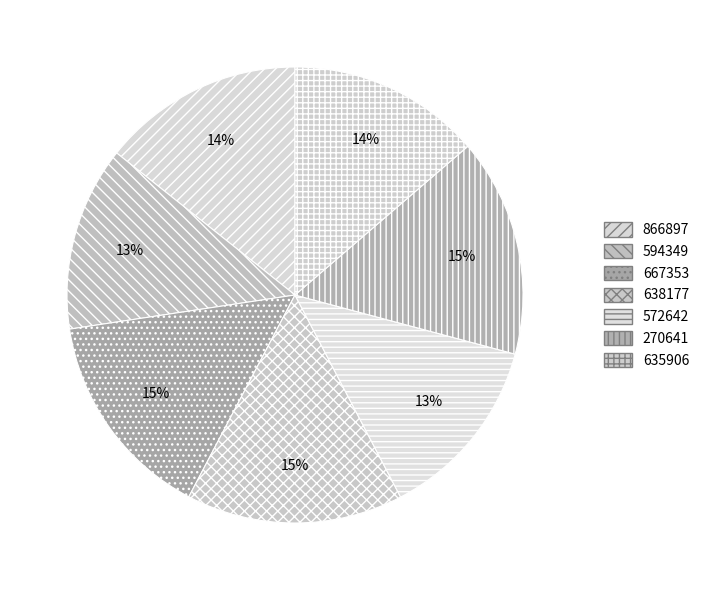

What percentage is NOT represented by 270641?

84.5%